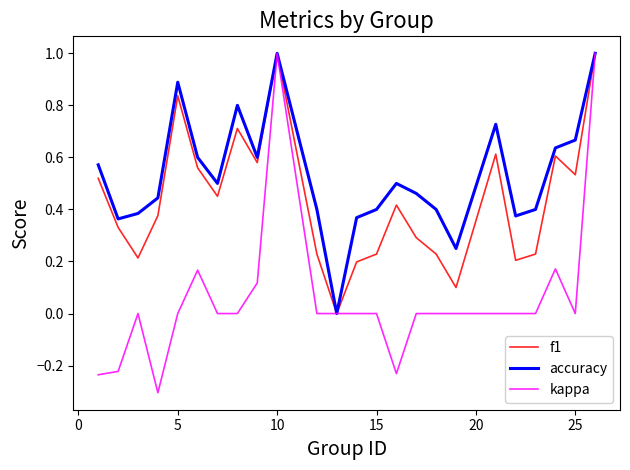

List the series in order of their overall mean, lowest first.

kappa, f1, accuracy